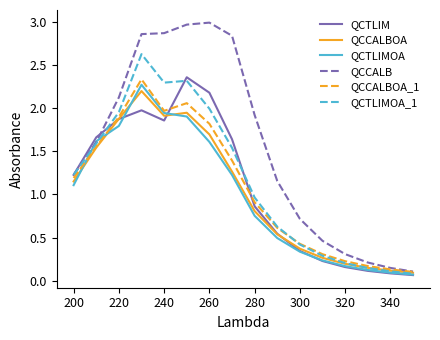

Does the chart display data point markers on the line(s)?

No